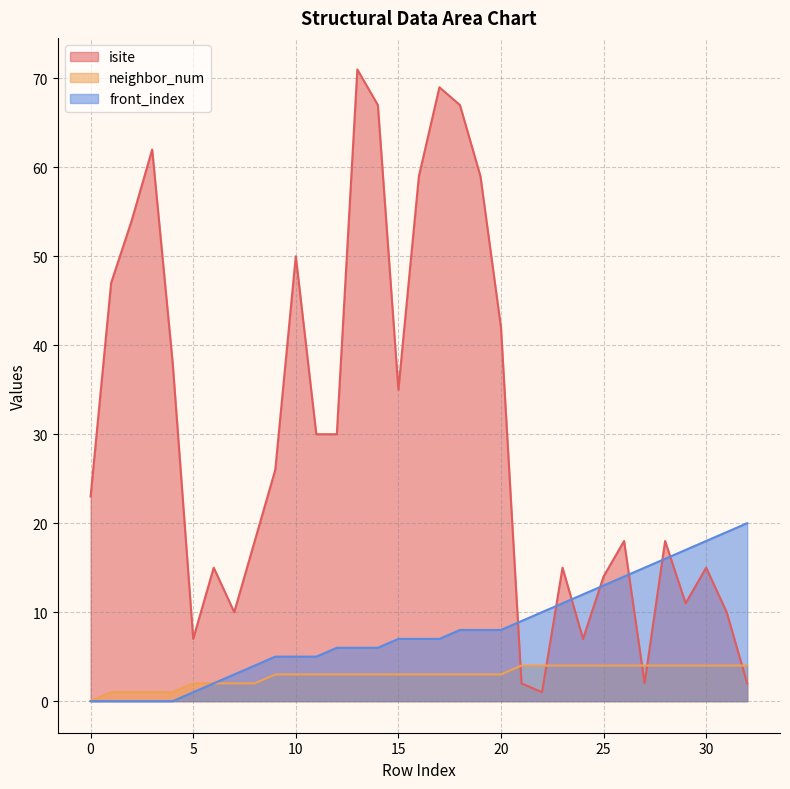

Rank the series by their average value, from lowest to highest.

neighbor_num, front_index, isite